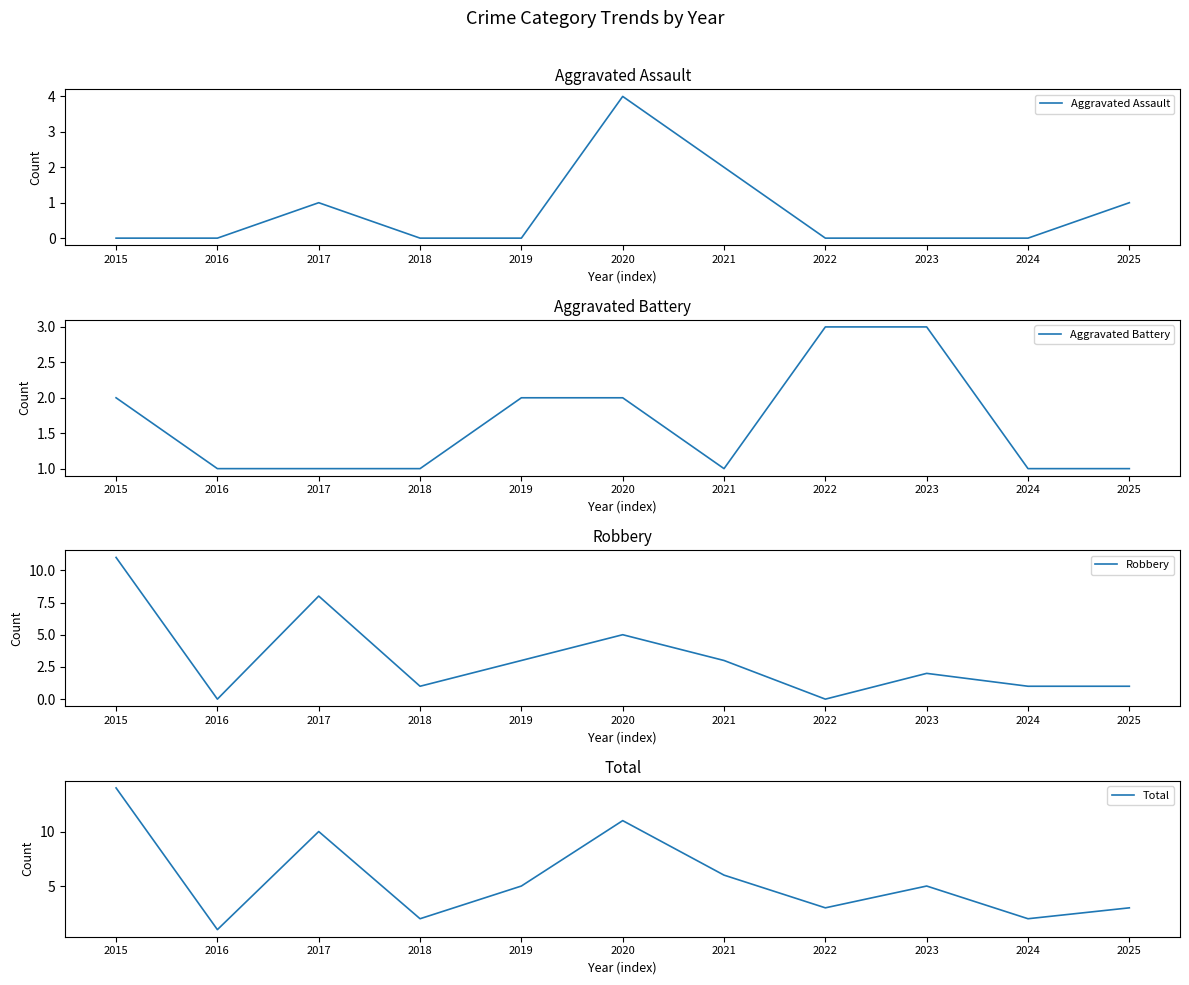

How many lines are shown in the chart?

4